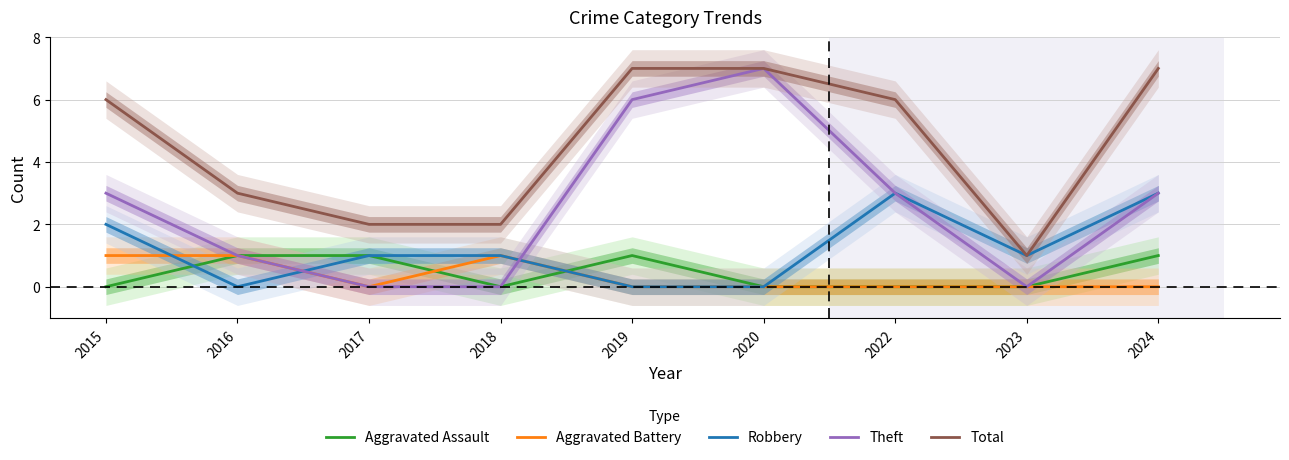

How many values in the Robbery series are below 1?

3